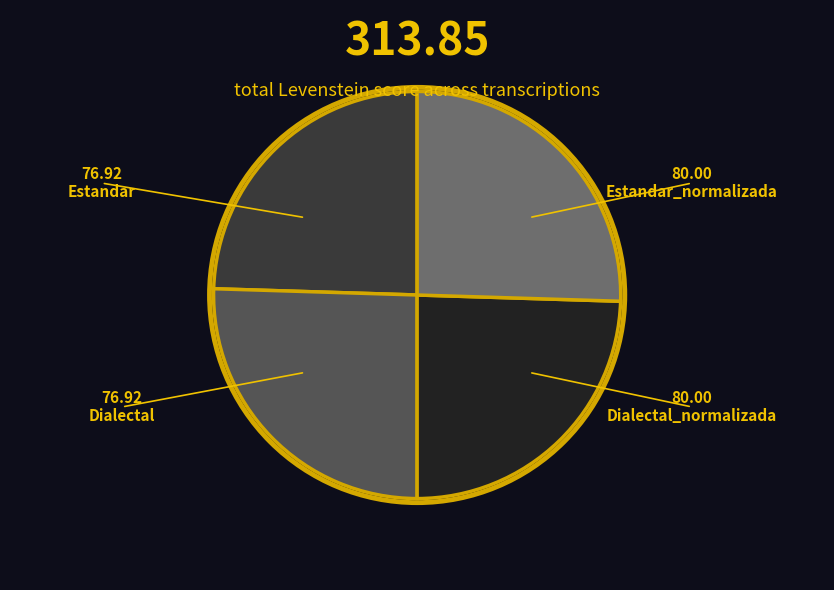

Is there a majority slice in this chart?

No